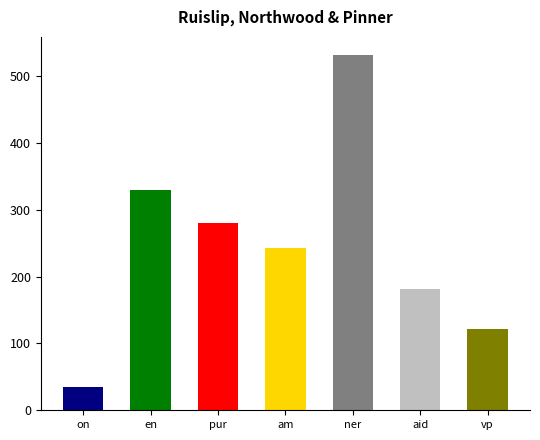

How many categories are shown in the chart?

7